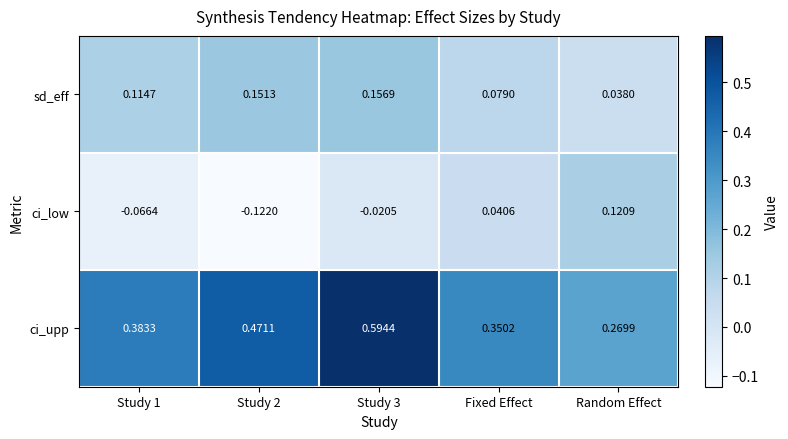

Where does the ci_low series first go above 0?

Fixed Effect